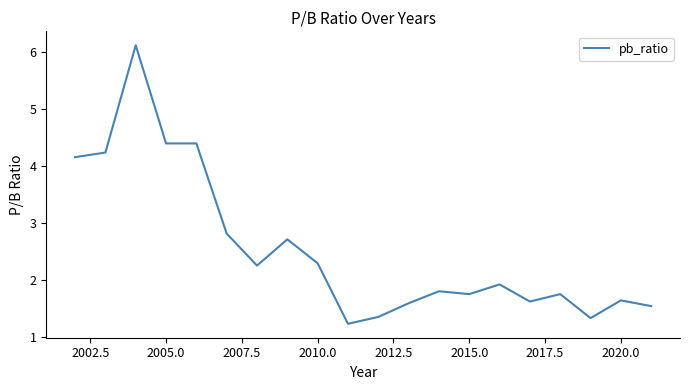

What is the difference between the maximum and minimum values?

4.9